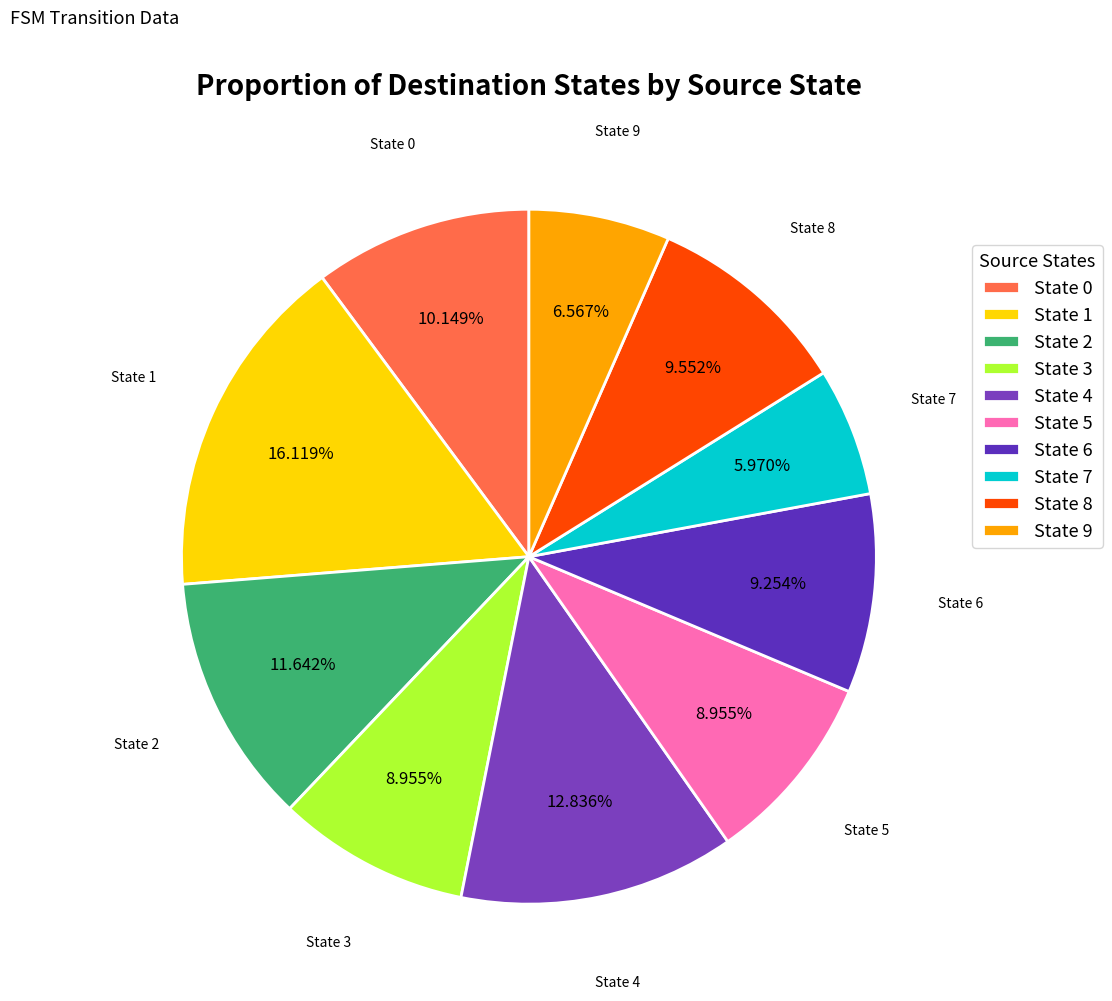

Does State 9 represent more than half of the total?

No